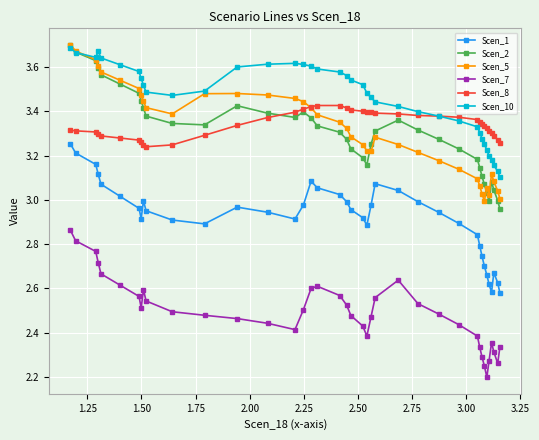

How many Scen_8 values are between 3 and 4?

39